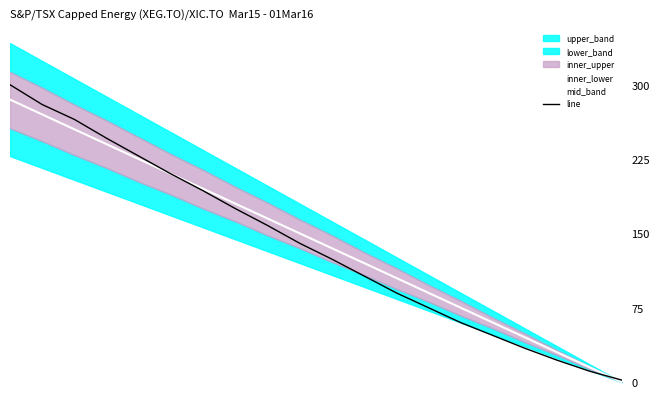

What is the value of the mid_band point at the 17th from the left?

45